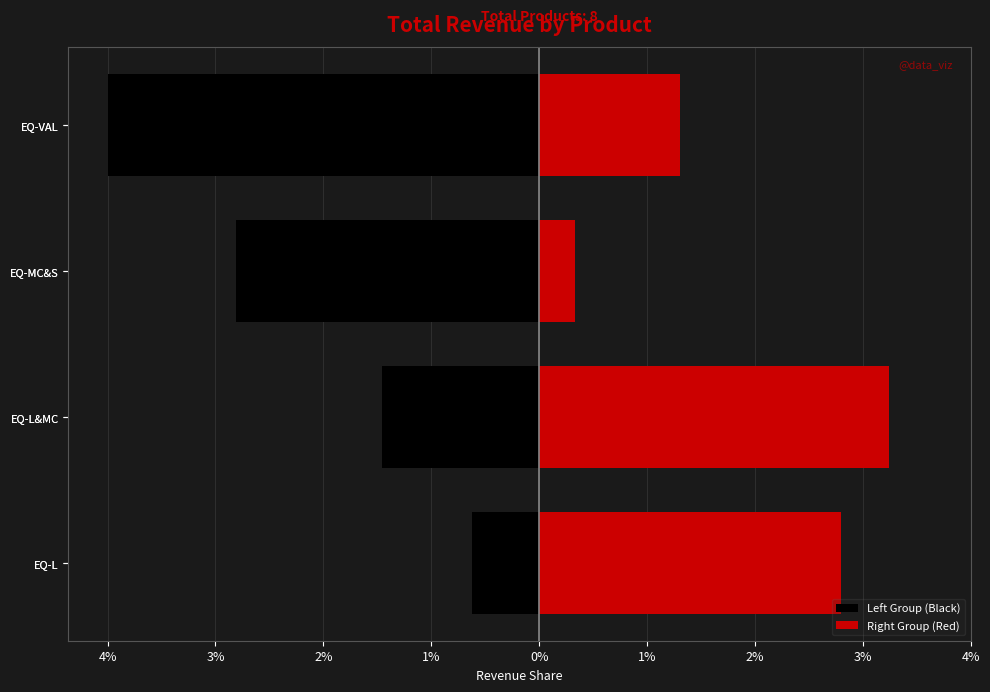

Reading right to left, list all the values displayed in this chart.

Left Group (Black): -4.0	-2.8	-1.5	-0.6
Right Group (Red): 1.3	0.3	3.2	2.8